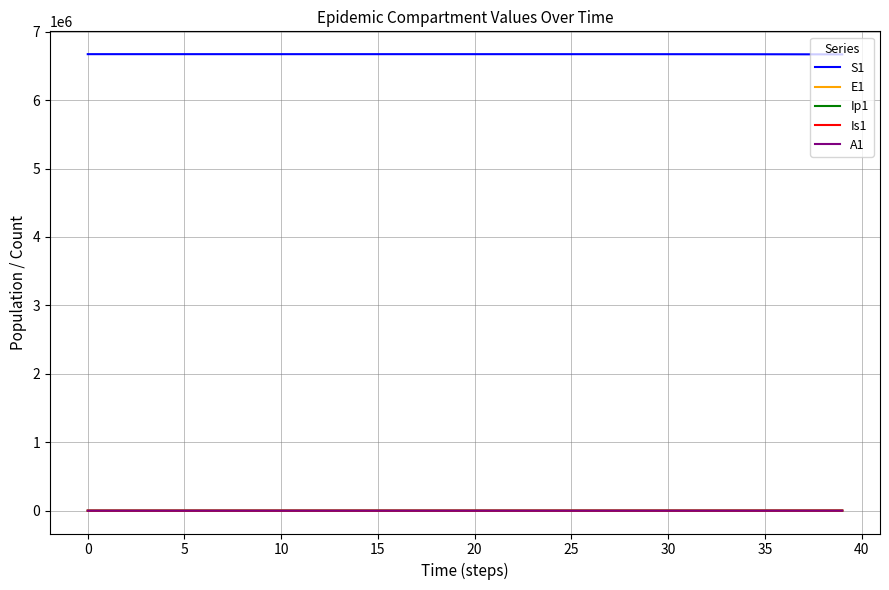

True or false: S1 and A1 intersect in this chart.

False